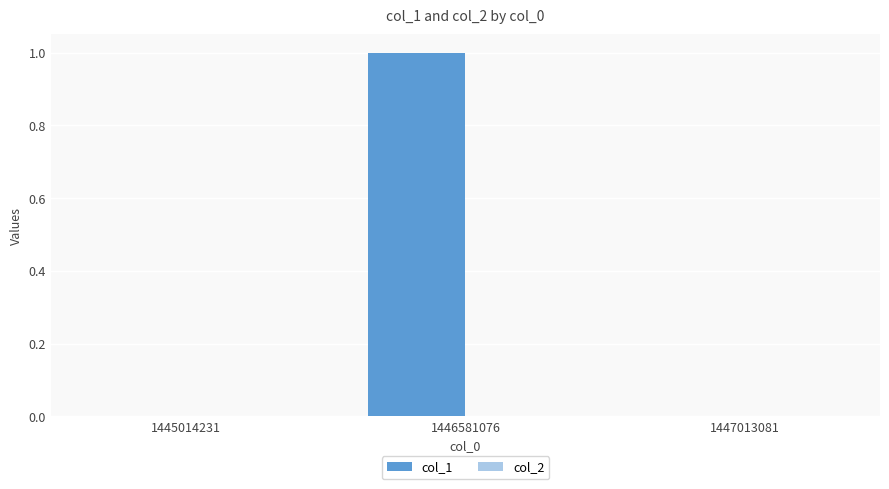

What is the change in value from 1445014231 to 1446581076?

+1